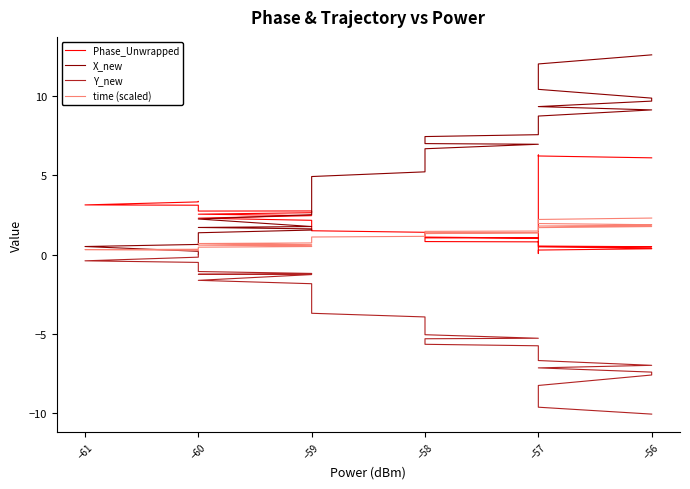

True or false: Phase_Unwrapped and time (scaled) intersect in this chart.

True